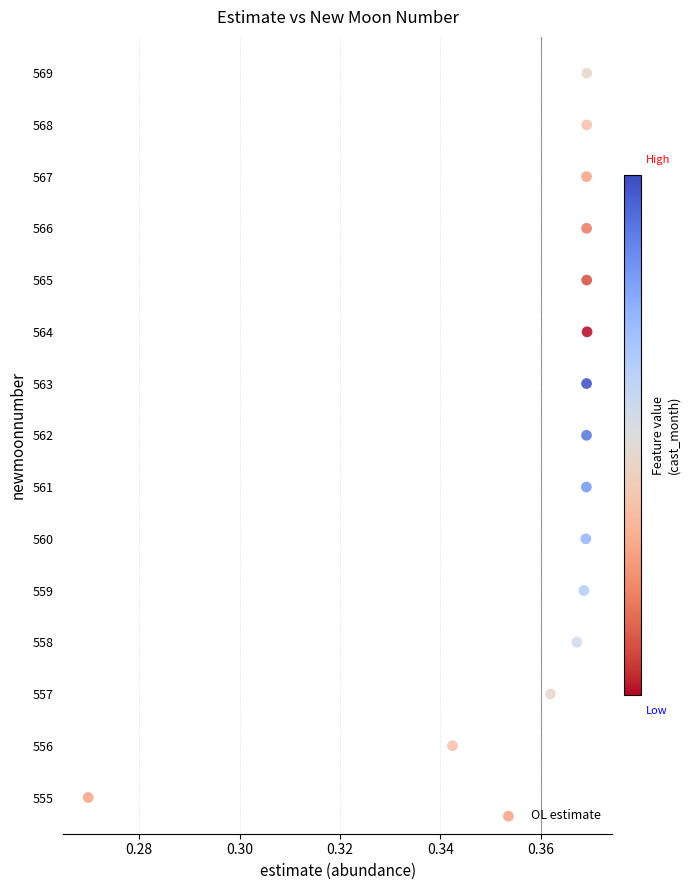

What is the range of Y values (max minus min)?

14